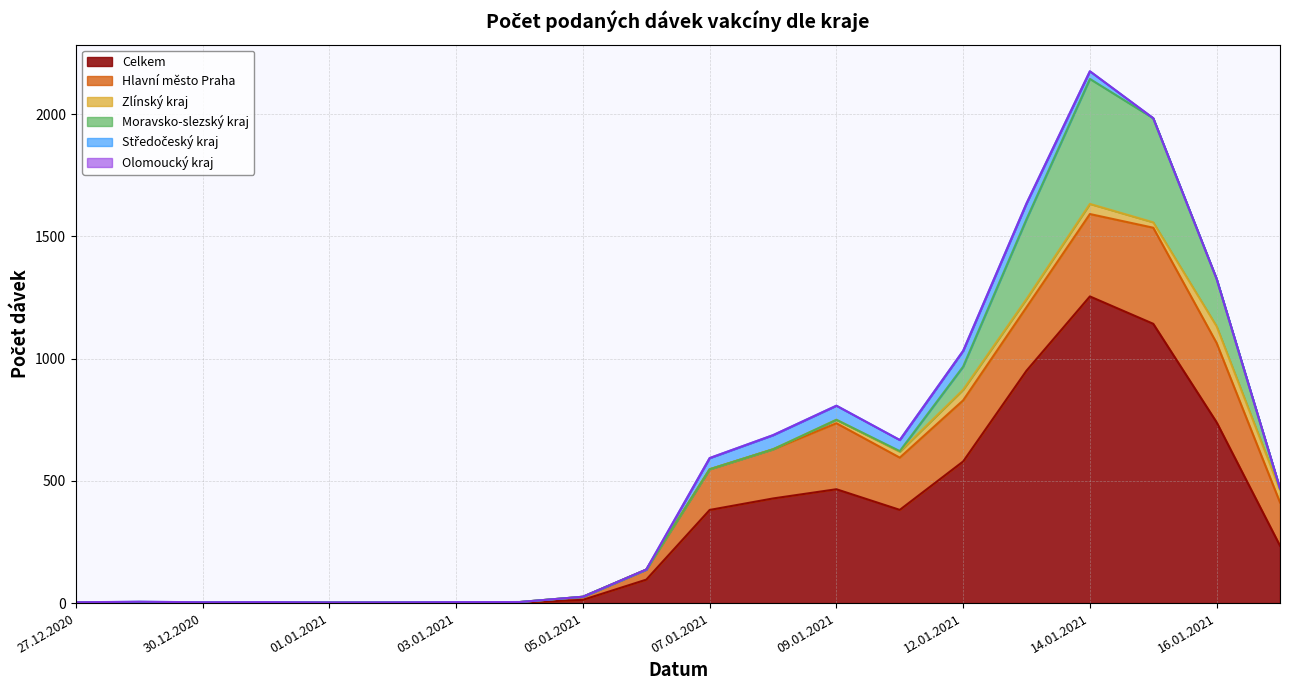

True or false: Olomoucký kraj and Hlavní město Praha cross at least once.

False